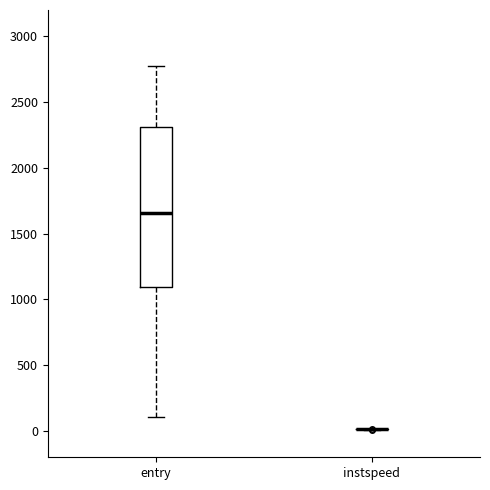

Reading left to right, read every box against the y-axis: the position of its median line, the range the box covers, and the ends of its whiskers. The values are not printed on the chart, so give them approximately, as read against the axis.

entry: median 1650, box 1100 to 2300, whiskers 100 to 2750
instspeed: box collapsed to a line at 0, whiskers 0 to 0